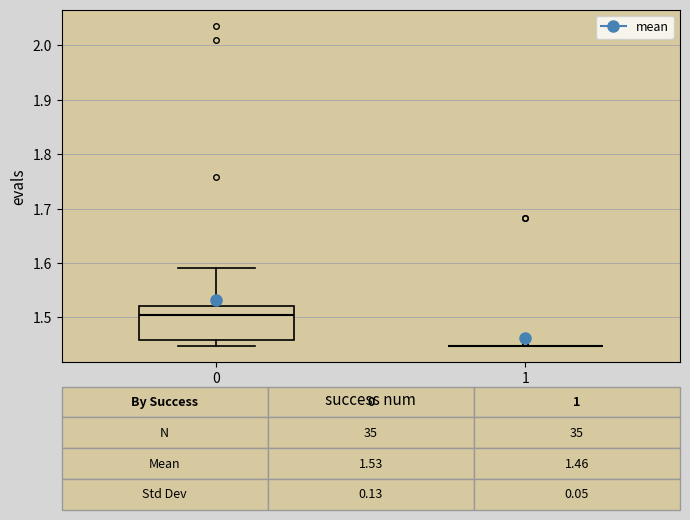

Which box is the tallest, from its lower edge to its upper edge?

0